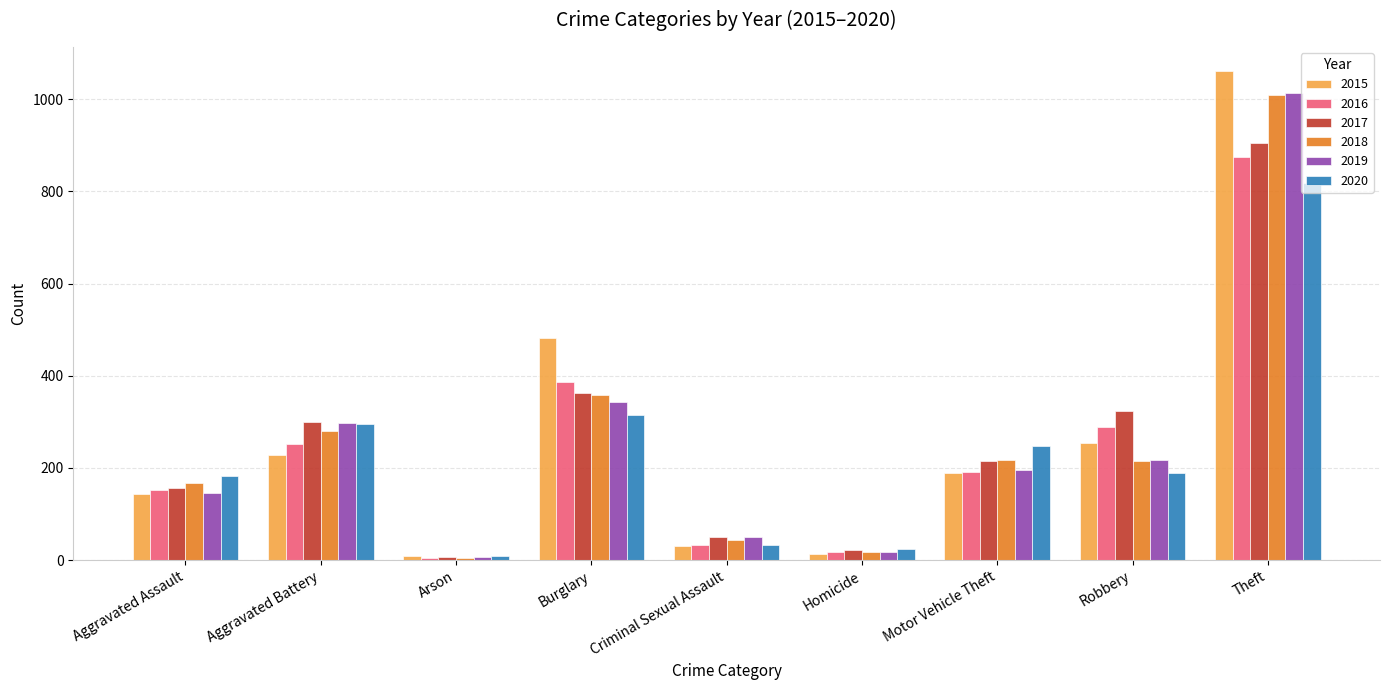

What is the greatest value displayed?

1060